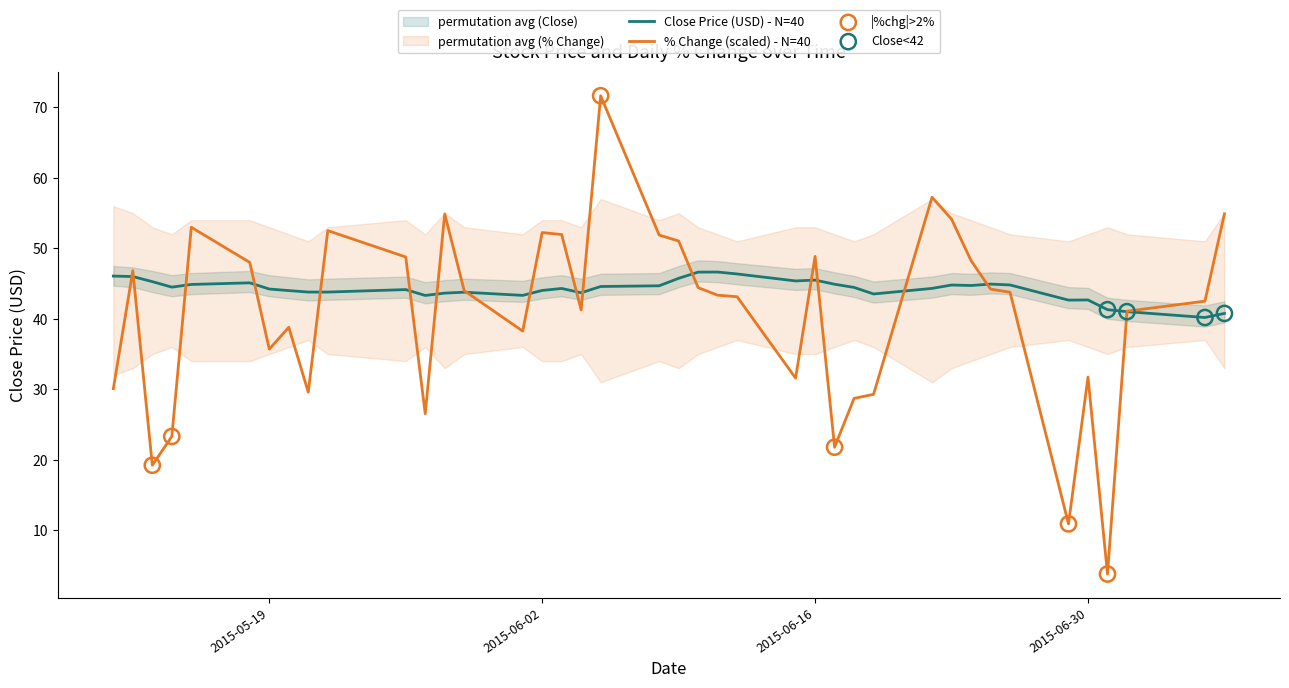

Which series has the largest Y range (max minus min)?

perc_change